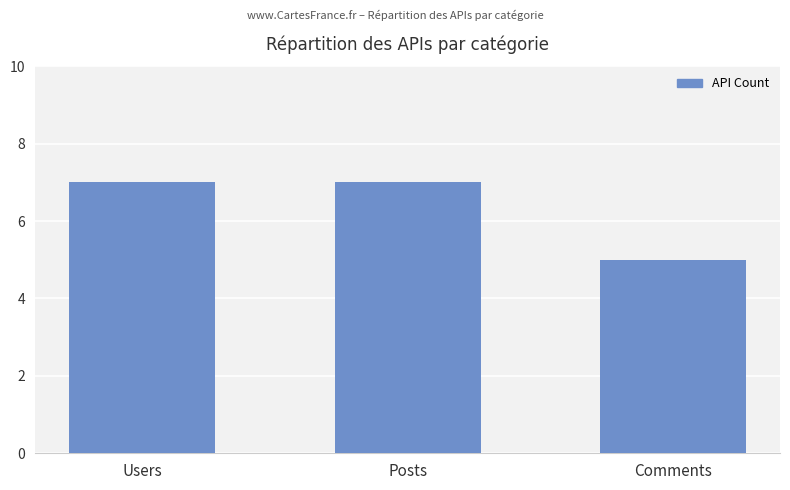

Reading left to right, list all the values displayed in this chart.

7	7	5